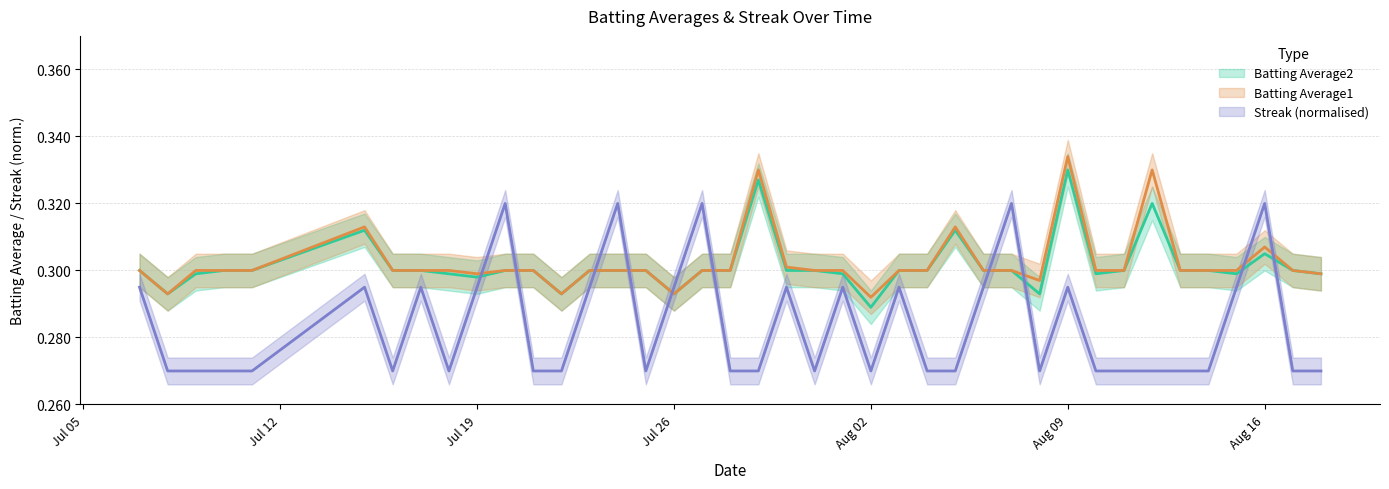

Rank the categories by Streak value from highest to lowest.

2010-07-20, 2010-07-24, 2010-07-27, 2010-08-07, 2010-08-16, 2010-07-07, 2010-07-15, 2010-07-17, 2010-07-19, 2010-07-23, 2010-07-26, 2010-07-30, 2010-08-01, 2010-08-03, 2010-08-06, 2010-08-09, 2010-08-15, 2010-07-08, 2010-07-09, 2010-07-10, 2010-07-11, 2010-07-16, 2010-07-18, 2010-07-21, 2010-07-22, 2010-07-25, 2010-07-28, 2010-07-29, 2010-07-31, 2010-08-02, 2010-08-04, 2010-08-05, 2010-08-08, 2010-08-10, 2010-08-11, 2010-08-12, 2010-08-13, 2010-08-14, 2010-08-17, 2010-08-18